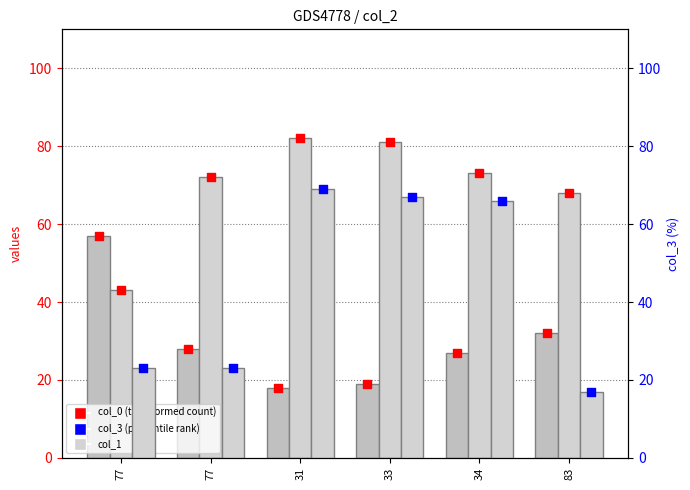

Which series reaches the minimum Y coordinate?

col_3 bar